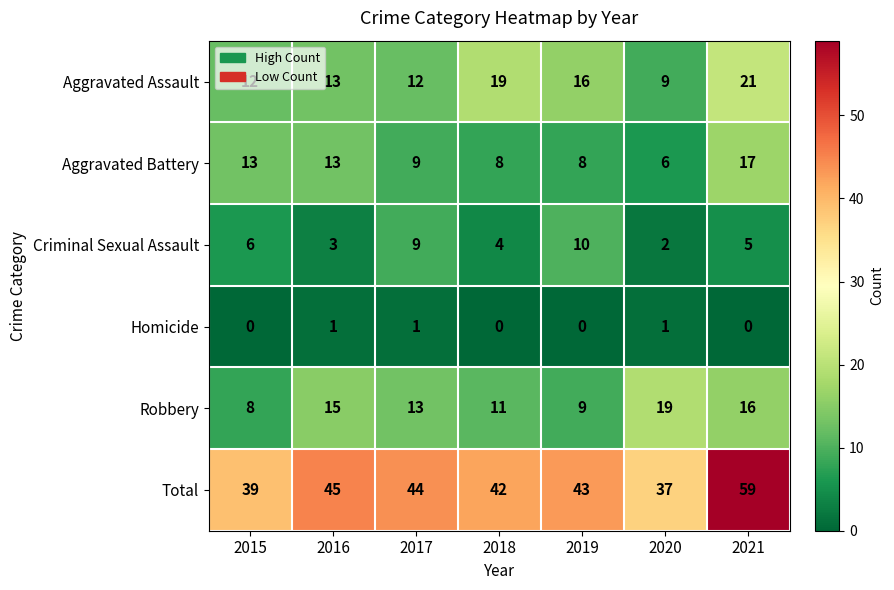

Which series changed the most between 2019 and 2021?

Total